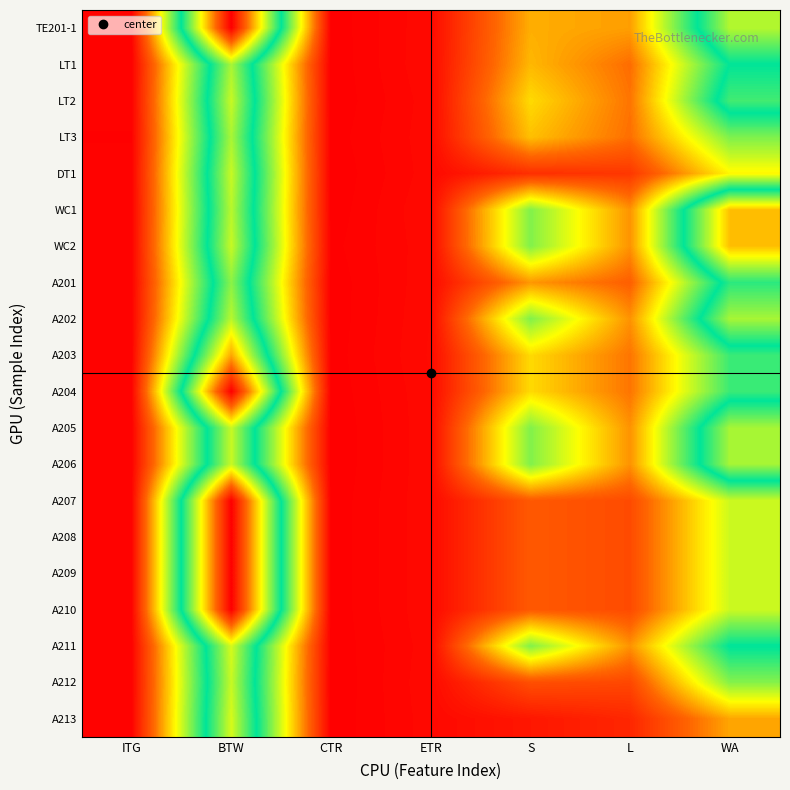

Rank the series by their maximum value, from highest to lowest.

TE201-1, A204, A207, A208, A209, A210, A203, WC1, WC2, A211, A213, LT2, DT1, A205, A206, A212, A202, LT1, LT3, A201